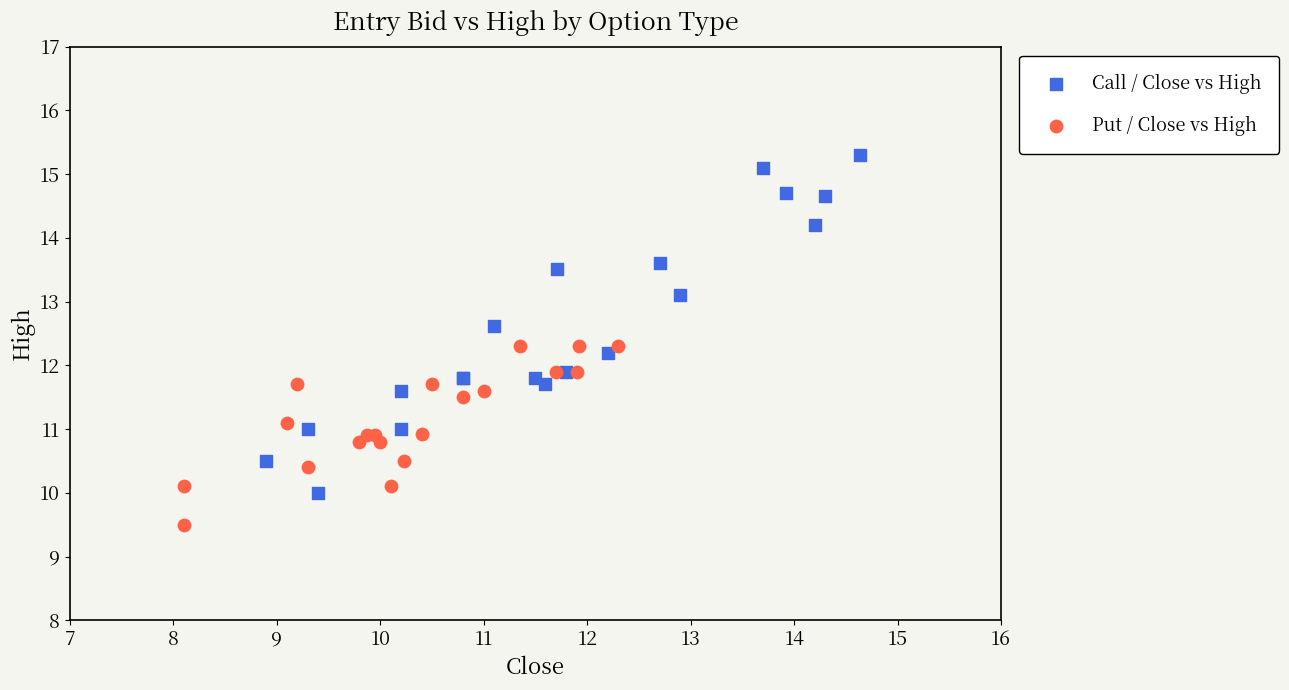

Which series has the largest Y range (max minus min)?

Call / Close vs High